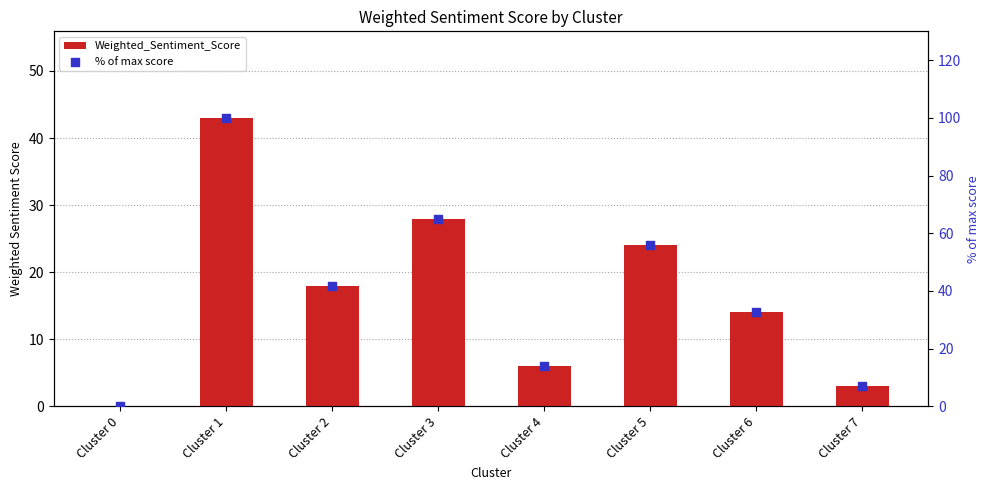

At how many categories does at least one series exceed 39?

4